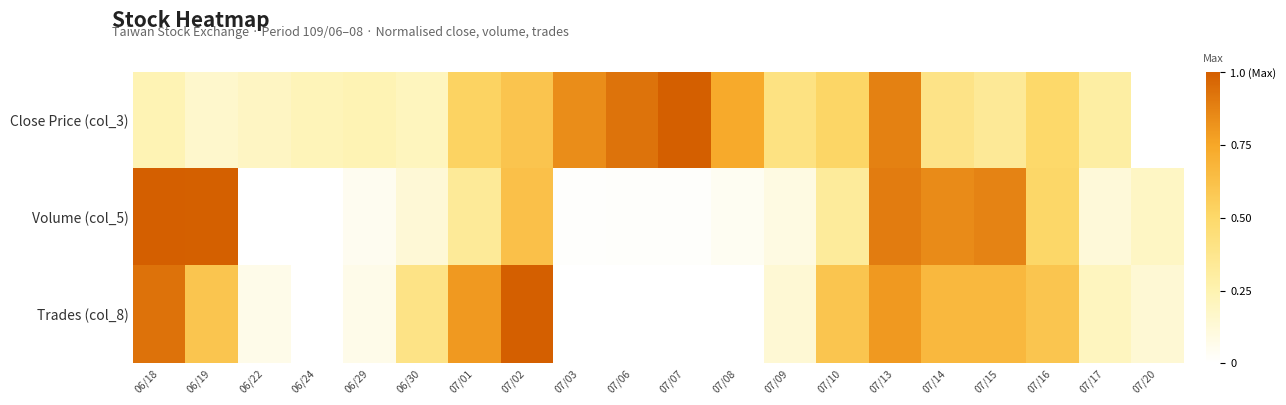

Reading right to left, what are all the values shown in this chart?

Close Price (col_3): 07/20=0.0	07/17=0.3	07/16=0.5	07/15=0.3	07/14=0.4	07/13=0.9	07/10=0.5	07/09=0.4	07/08=0.7	07/07=1.0	07/06=0.9	07/03=0.8	07/02=0.6	07/01=0.5	06/30=0.2	06/29=0.2	06/24=0.2	06/22=0.2	06/19=0.2	06/18=0.2
Volume (col_5): 07/20=0.2	07/17=0.1	07/16=0.5	07/15=0.9	07/14=0.8	07/13=0.9	07/10=0.3	07/09=0.1	07/08=0.0	07/07=0.0	07/06=0.0	07/03=0.0	07/02=0.6	07/01=0.3	06/30=0.1	06/29=0.0	06/24=0.0	06/22=0.0	06/19=1.0	06/18=1.0
Trades (col_8): 07/20=0.1	07/17=0.2	07/16=0.6	07/15=0.7	07/14=0.7	07/13=0.8	07/10=0.6	07/09=0.1	07/08=0.0	07/07=0.0	07/06=0.0	07/03=0.0	07/02=1.0	07/01=0.8	06/30=0.4	06/29=0.1	06/24=0.0	06/22=0.1	06/19=0.6	06/18=0.9